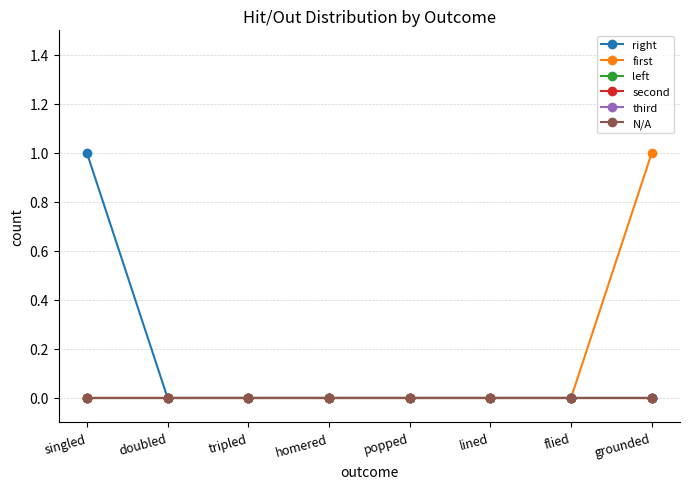

The first series shows 0 at lined. True or false?

True